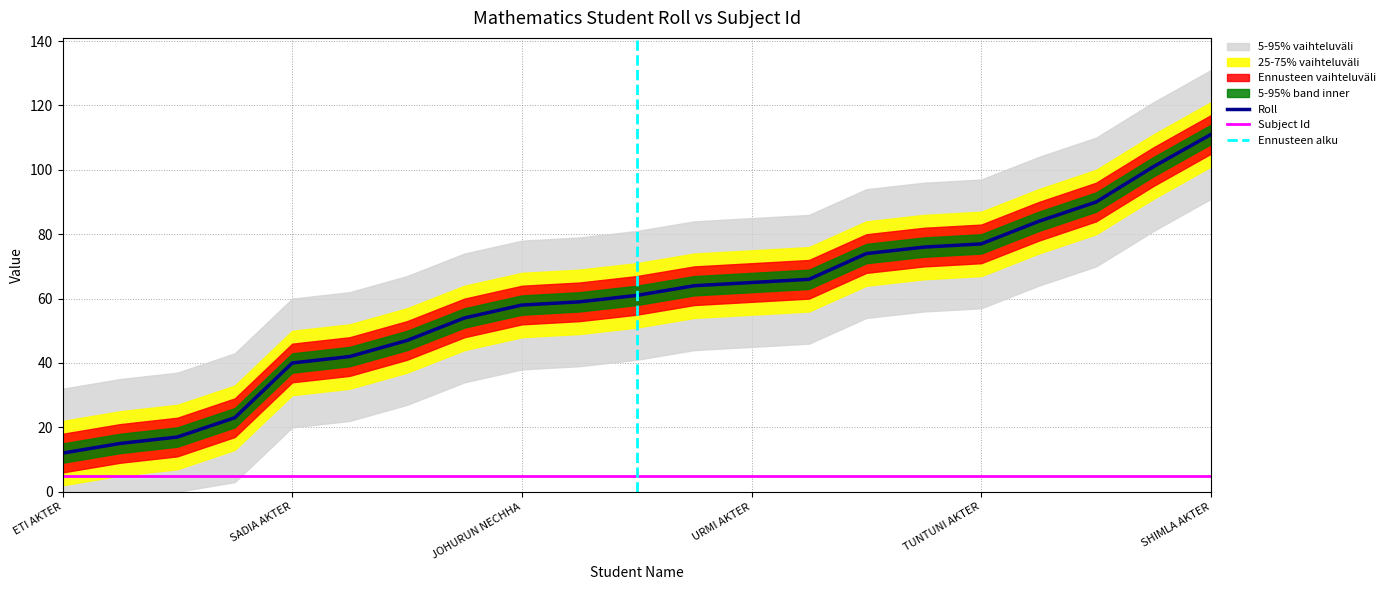

True or false: the data shows 101 at AKHI AKTER ASHA.

True